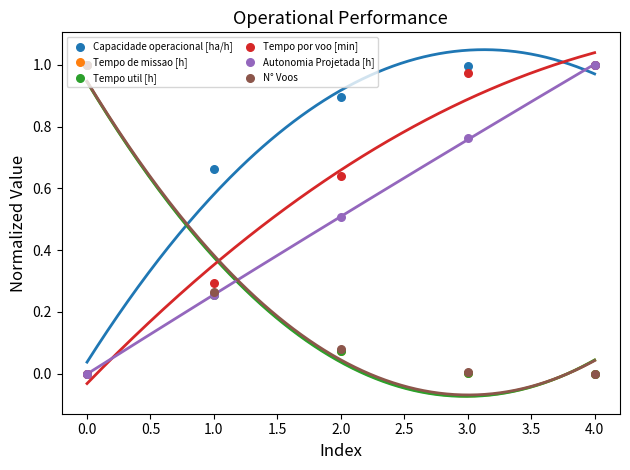

Which series contains the lowest Y value?

Capacidade operacional [ha/h]